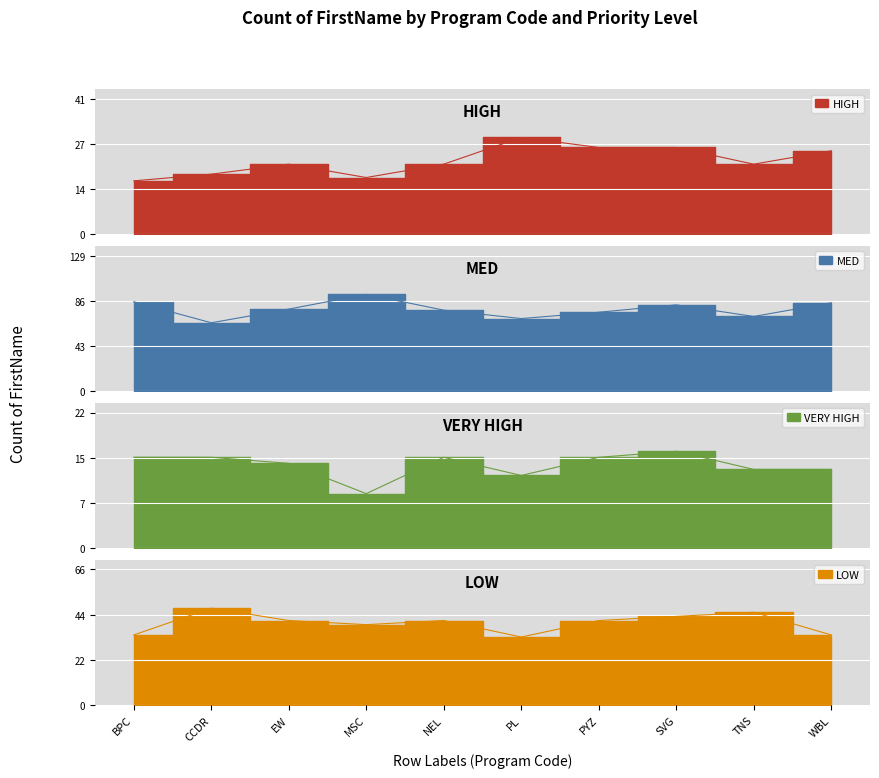

True or false: HIGH and LOW cross at least once.

False